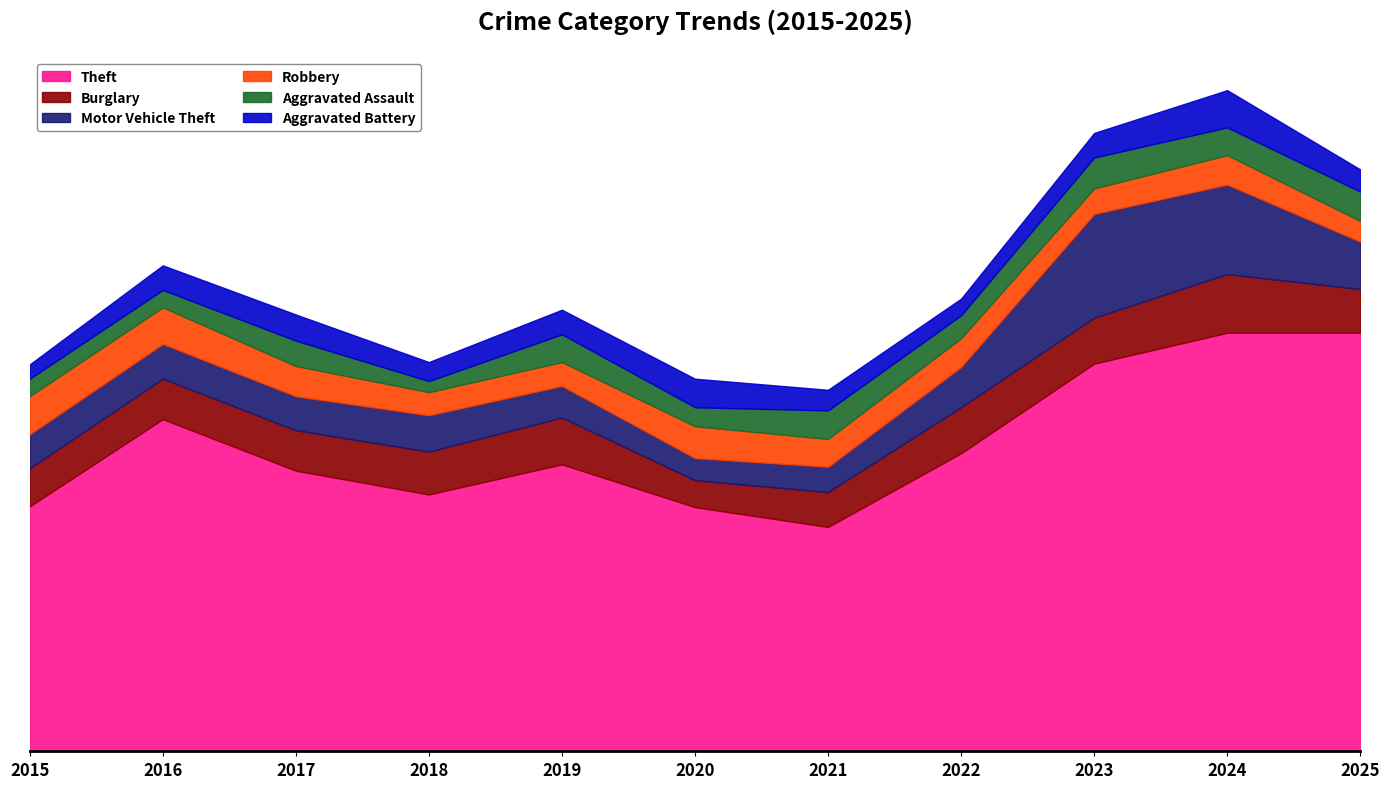

What is the average value of the Burglary series?

53